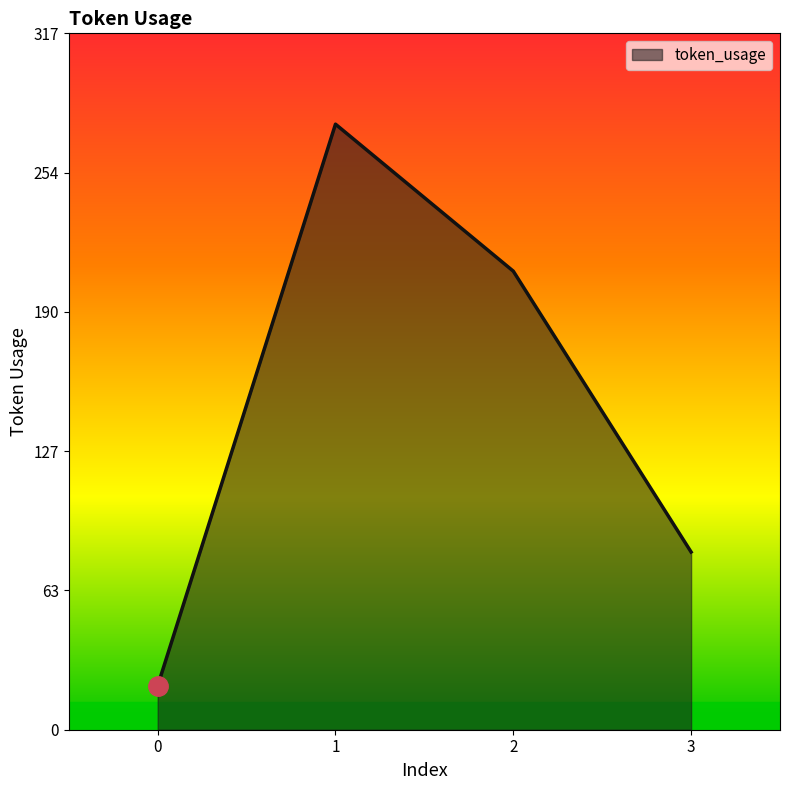

Reading right to left, extract all data points from this chart.

81	209	276	20